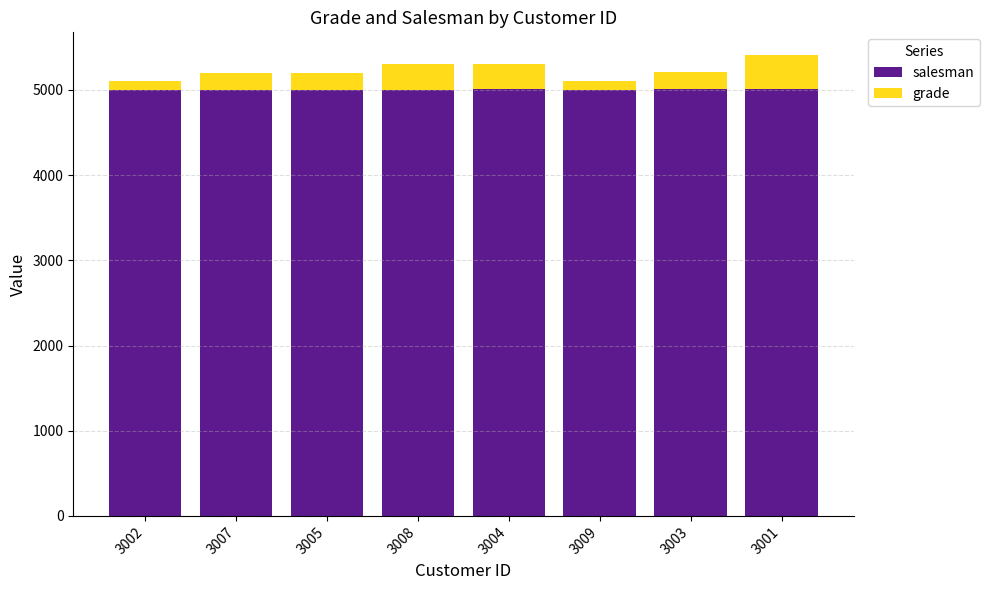

What is the lowest value of the salesman series?

5001